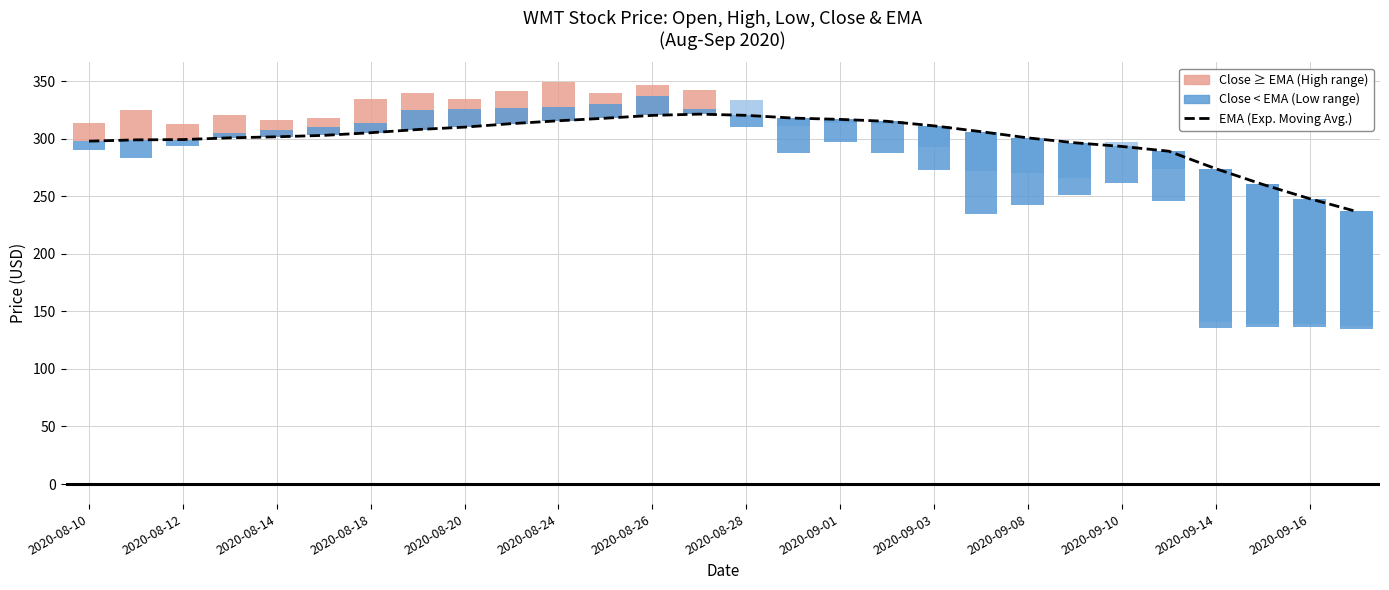

What is the highest value of the EMA (Exp. Moving Avg.) series?

321.5